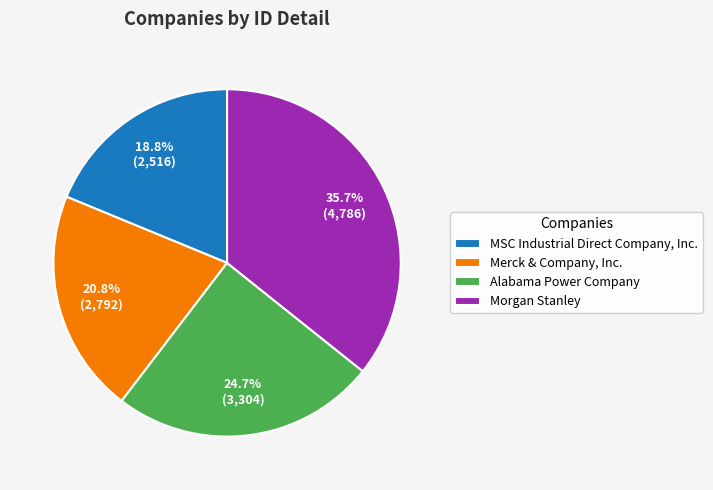

What is the ratio of the value at MSC Industrial Direct Company, Inc. to the value at Alabama Power Company?

0.8